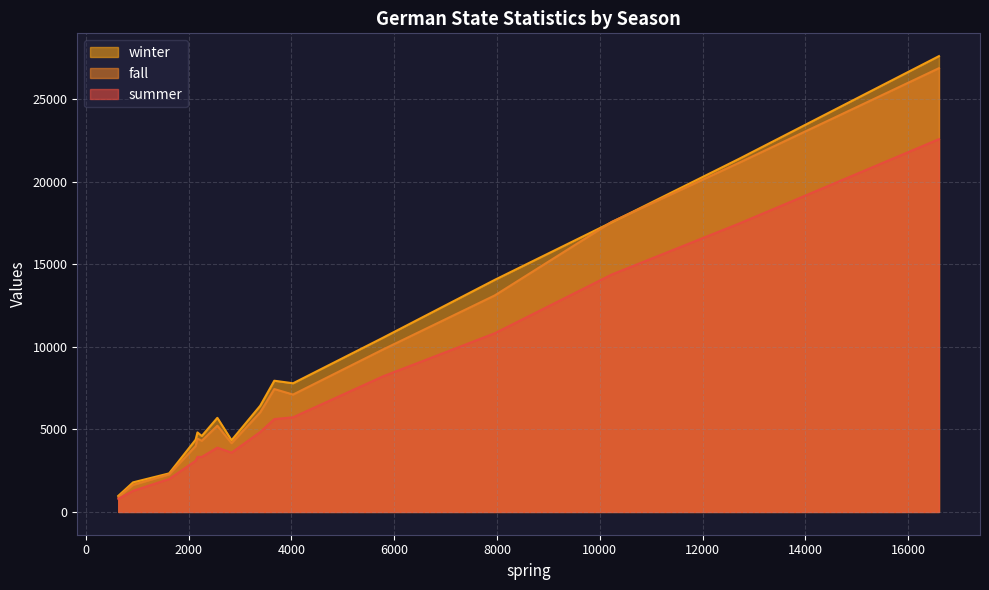

Reading left to right, what are all the values shown in this chart?

summer: Baden-Württemberg=14374	Bayern=17464	Berlin=3590	Brandenburg=3893	Bremen=792	Hamburg=1992	Hessen=8200	Mecklenburg-Vorpommern=3334	Niedersachsen=10821	Nordrhein-Westfalen=22570	Rheinland-Pfalz=5730	Saarland=1278	Sachsen=5620	Sachsen-Anhalt=3329	Schleswig-Holstein=4837	Thüringen=3095
fall: Baden-Württemberg=17562	Bayern=21146	Berlin=4160	Brandenburg=5220	Bremen=905	Hamburg=2273	Hessen=9824	Mecklenburg-Vorpommern=4436	Niedersachsen=13112	Nordrhein-Westfalen=26866	Rheinland-Pfalz=7106	Saarland=1639	Sachsen=7439	Sachsen-Anhalt=4307	Schleswig-Holstein=6030	Thüringen=3985
winter: Baden-Württemberg=17538	Bayern=21385	Berlin=4340	Brandenburg=5697	Bremen=973	Hamburg=2334	Hessen=10537	Mecklenburg-Vorpommern=4814	Niedersachsen=14055	Nordrhein-Westfalen=27596	Rheinland-Pfalz=7789	Saarland=1791	Sachsen=7944	Sachsen-Anhalt=4598	Schleswig-Holstein=6430	Thüringen=4372